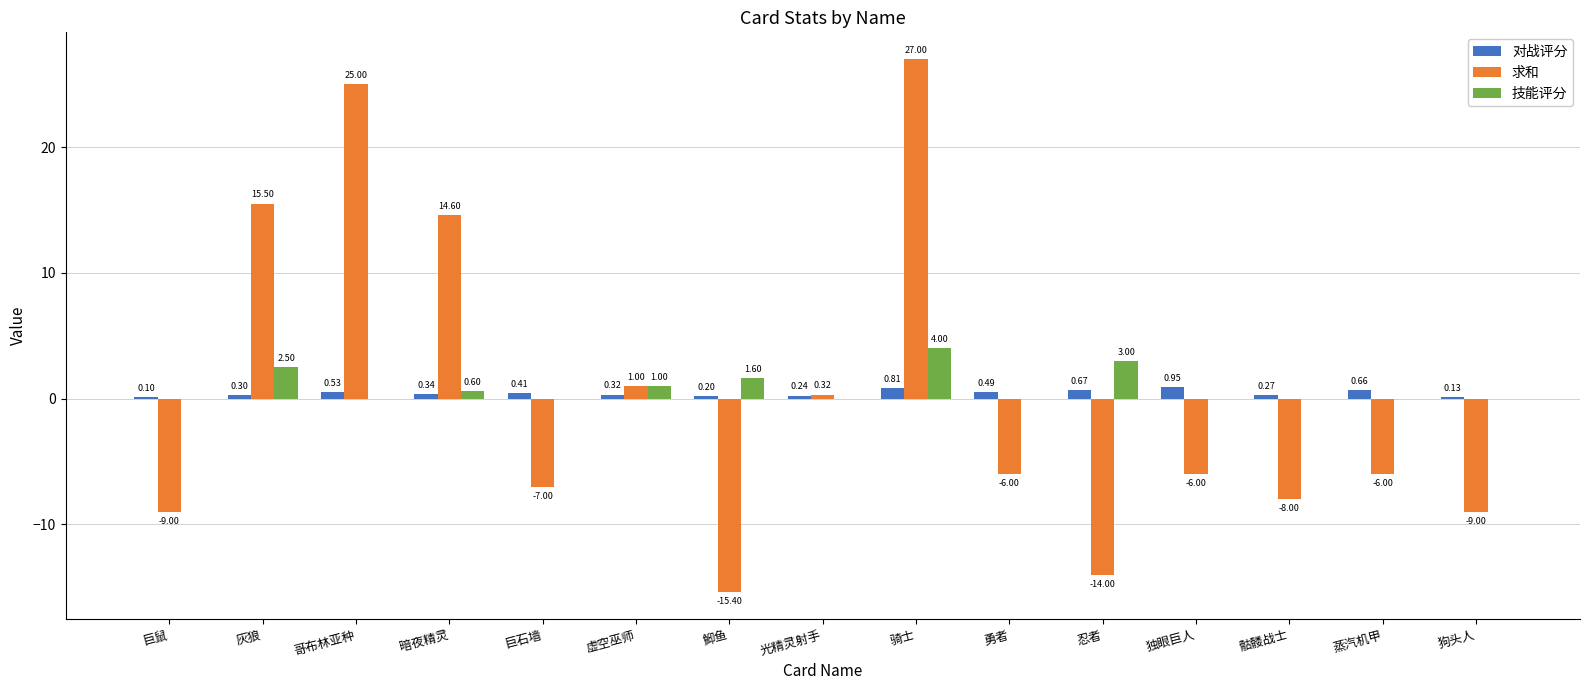

At which label does 对战评分 reach its peak?

独眼巨人